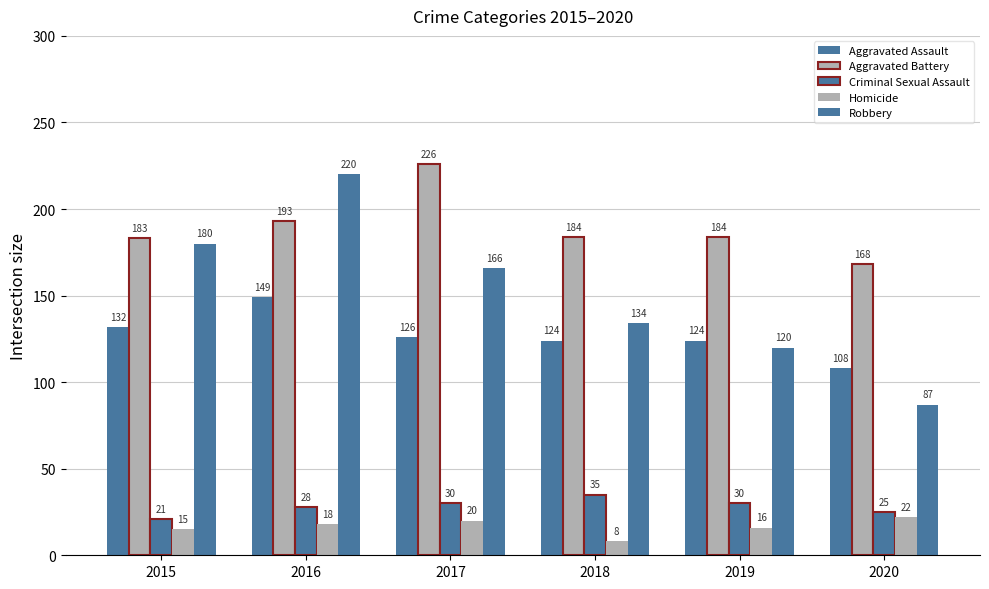

At which label does Aggravated Assault first exceed 126?

2015